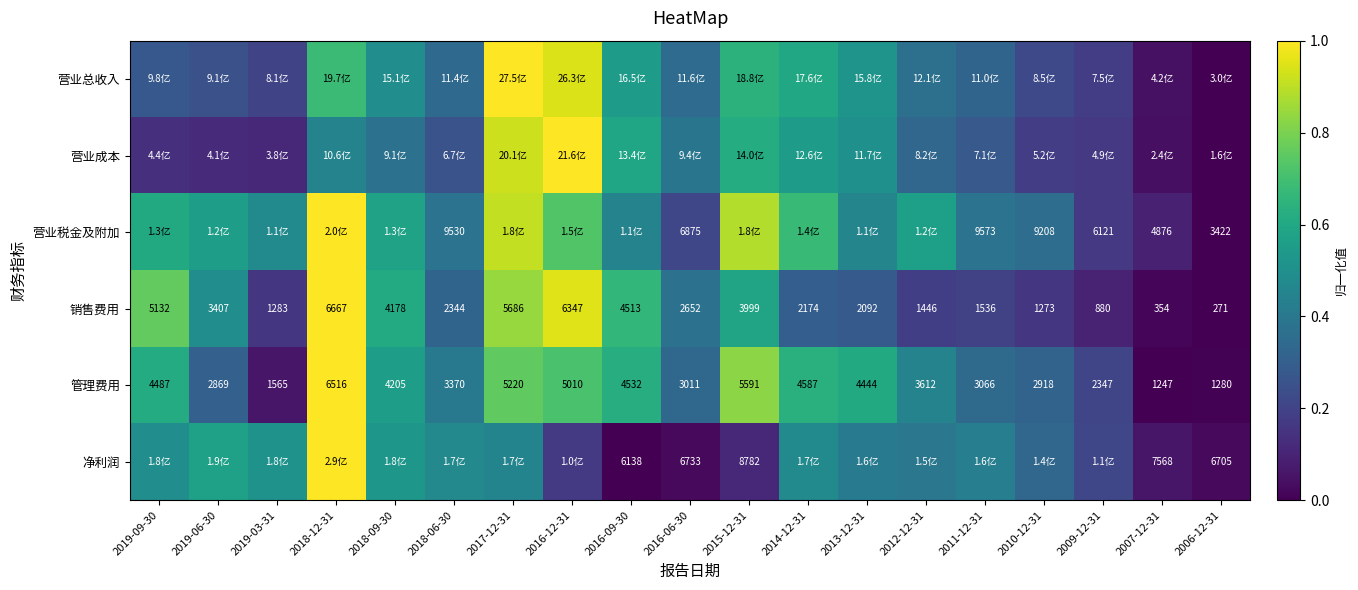

Read the 管理费用 value at 2016-09-30.

0.6